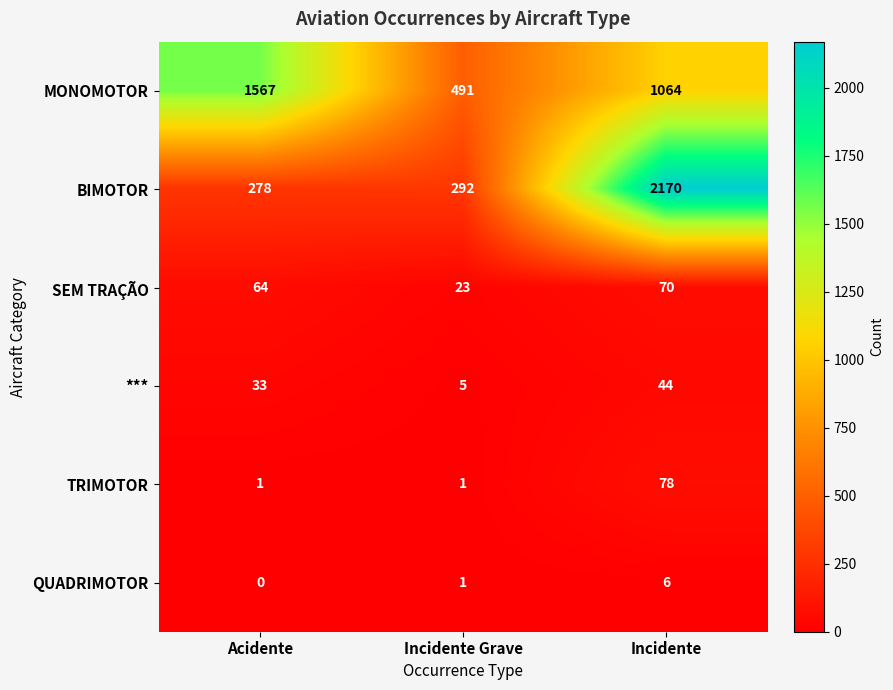

Reading left to right, transcribe all the data shown in this chart.

MONOMOTOR: 1567	491	1064
BIMOTOR: 278	292	2170
SEM TRAÇÃO: 64	23	70
***: 33	5	44
TRIMOTOR: 1	1	78
QUADRIMOTOR: 0	1	6